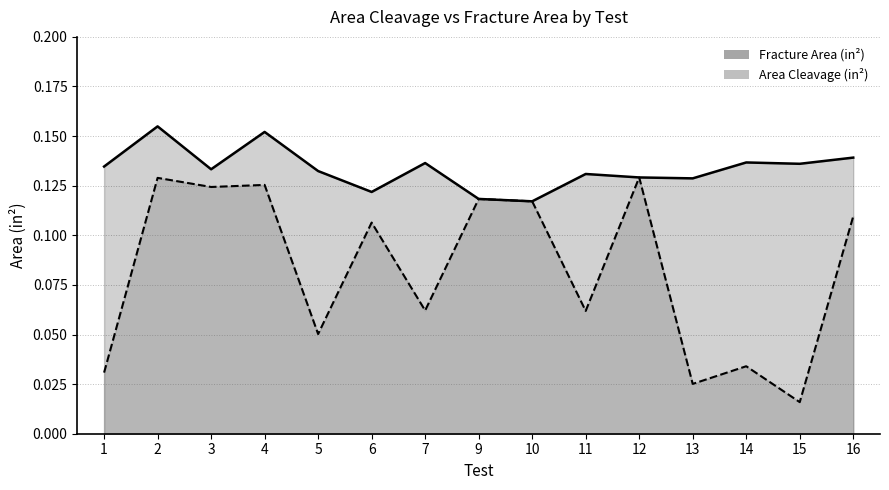

True or false: Area Cleavage (in^2) and Fracture Area (in^2) intersect in this chart.

False